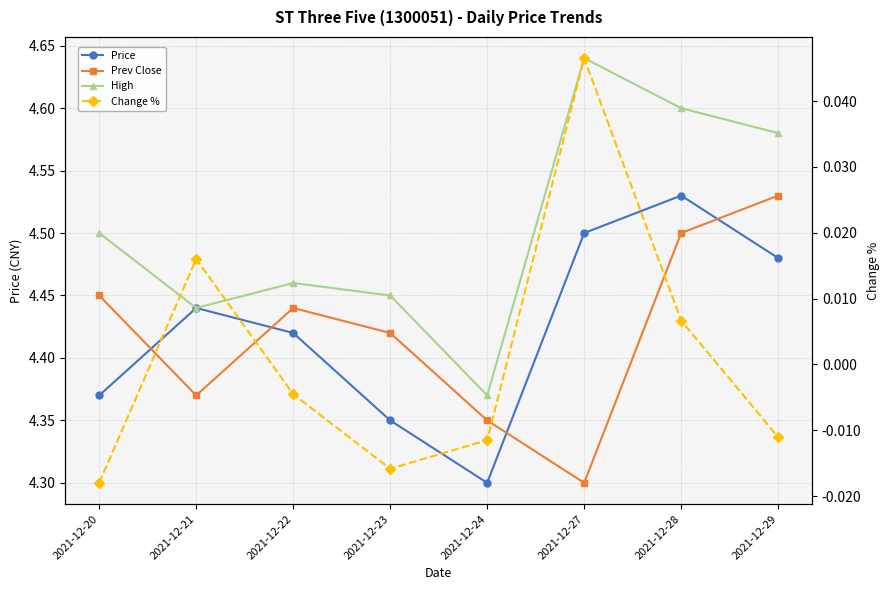

At which label does Change % reach its peak?

2021-12-27